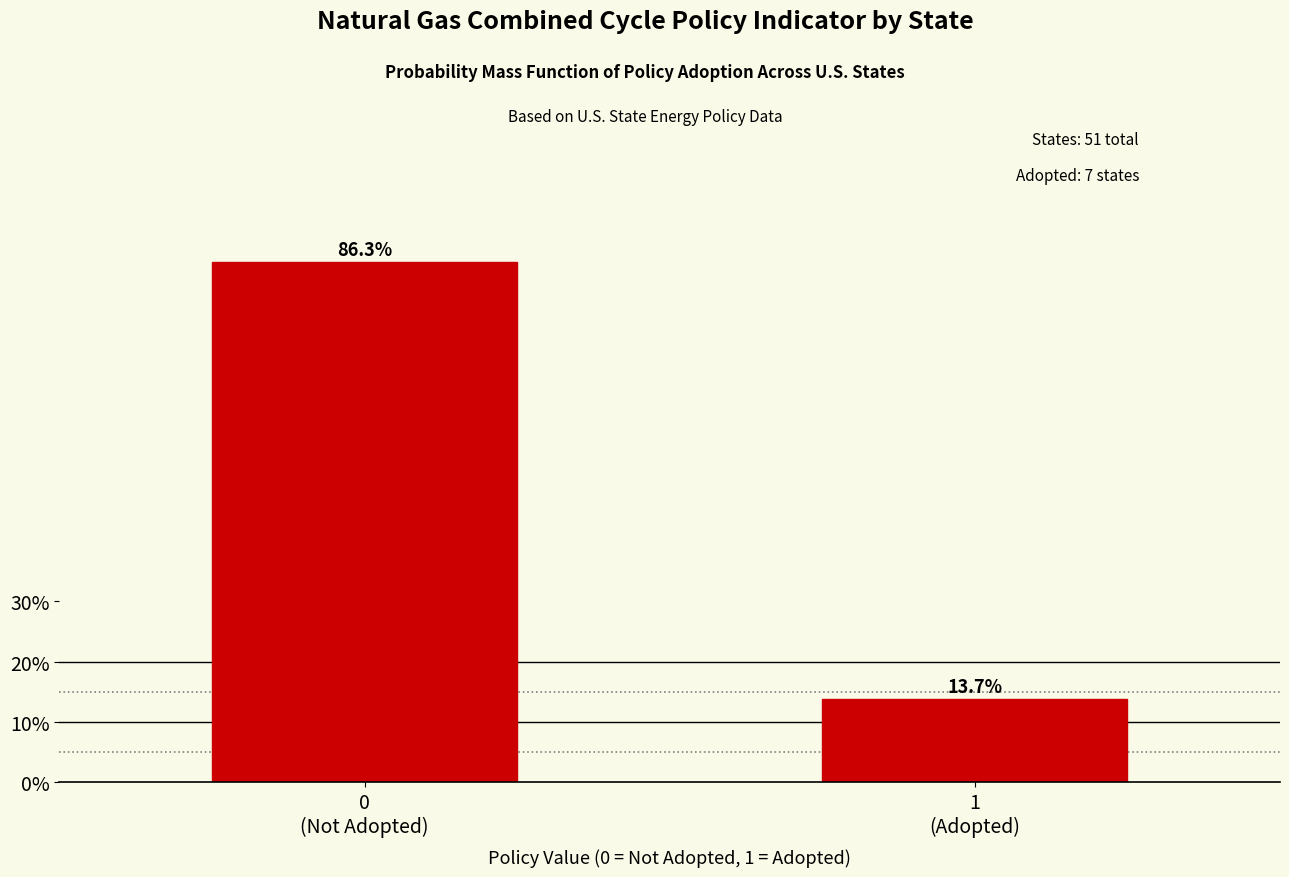

Reading left to right, what are all the values shown in this chart?

86.3	13.7